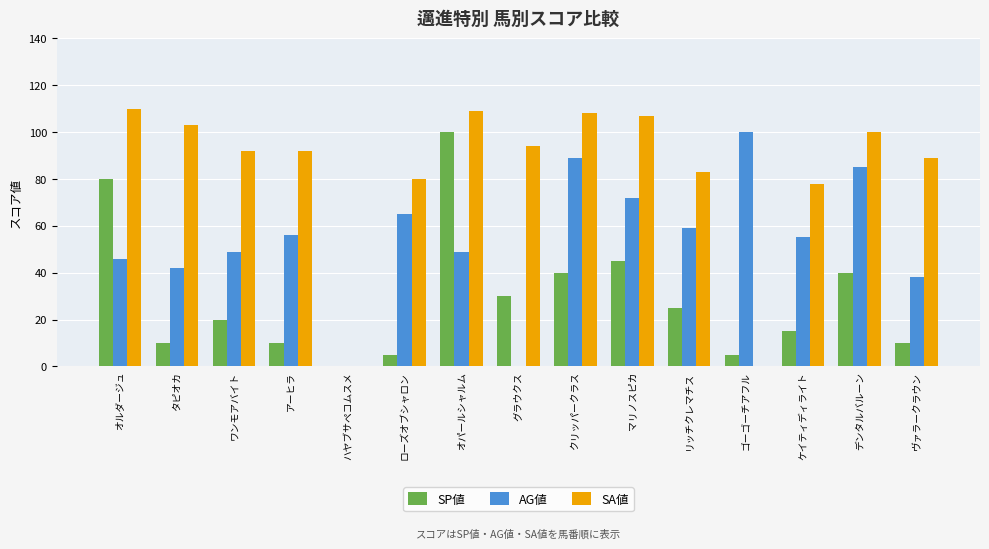

Count the number of data series in this chart.

3